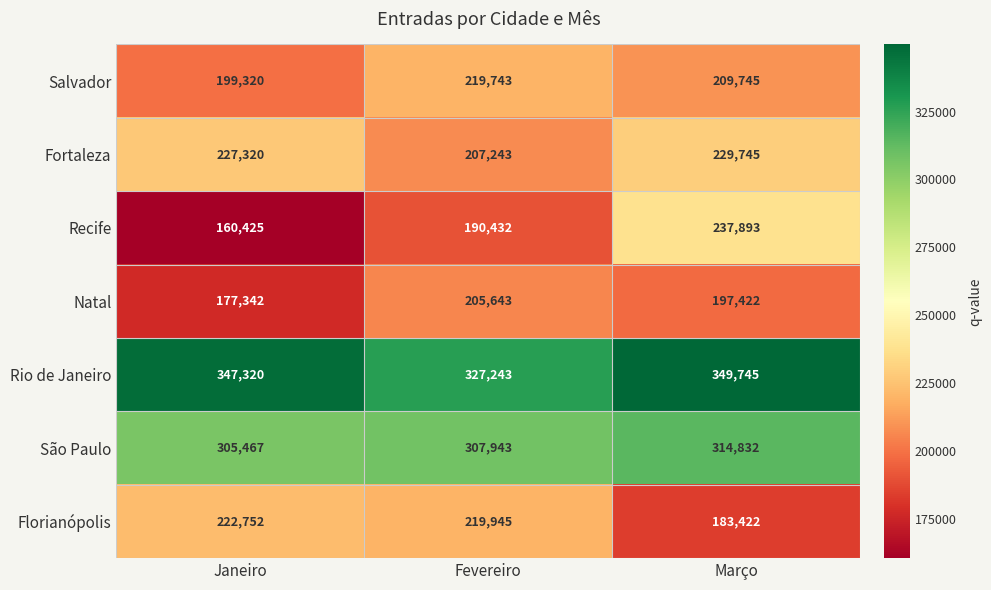

Reading right to left, list all the values displayed in this chart.

Salvador: Março=209745	Fevereiro=219743	Janeiro=199320
Fortaleza: Março=229745	Fevereiro=207243	Janeiro=227320
Recife: Março=237893	Fevereiro=190432	Janeiro=160425
Natal: Março=197422	Fevereiro=205643	Janeiro=177342
Rio de Janeiro: Março=349745	Fevereiro=327243	Janeiro=347320
São Paulo: Março=314832	Fevereiro=307943	Janeiro=305467
Florianópolis: Março=183422	Fevereiro=219945	Janeiro=222752